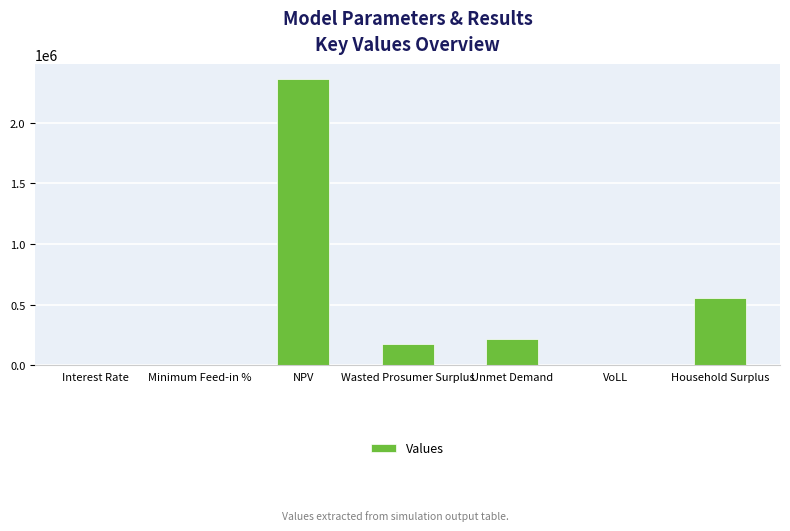

What value does the data have at NPV?

2364625.6